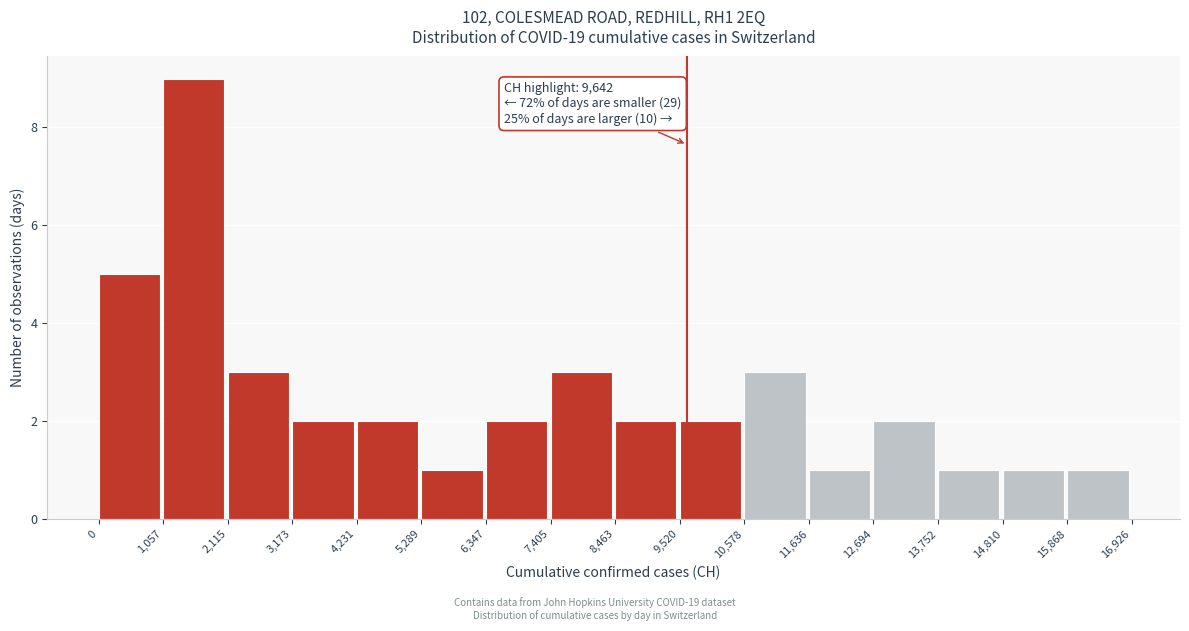

Over which range of the x-axis is the bar tallest?

1,057 to 2,115